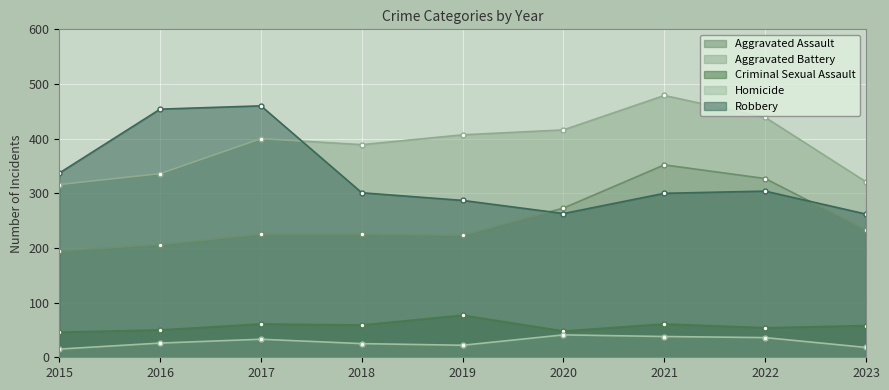

How many categories are shown in the chart?

9